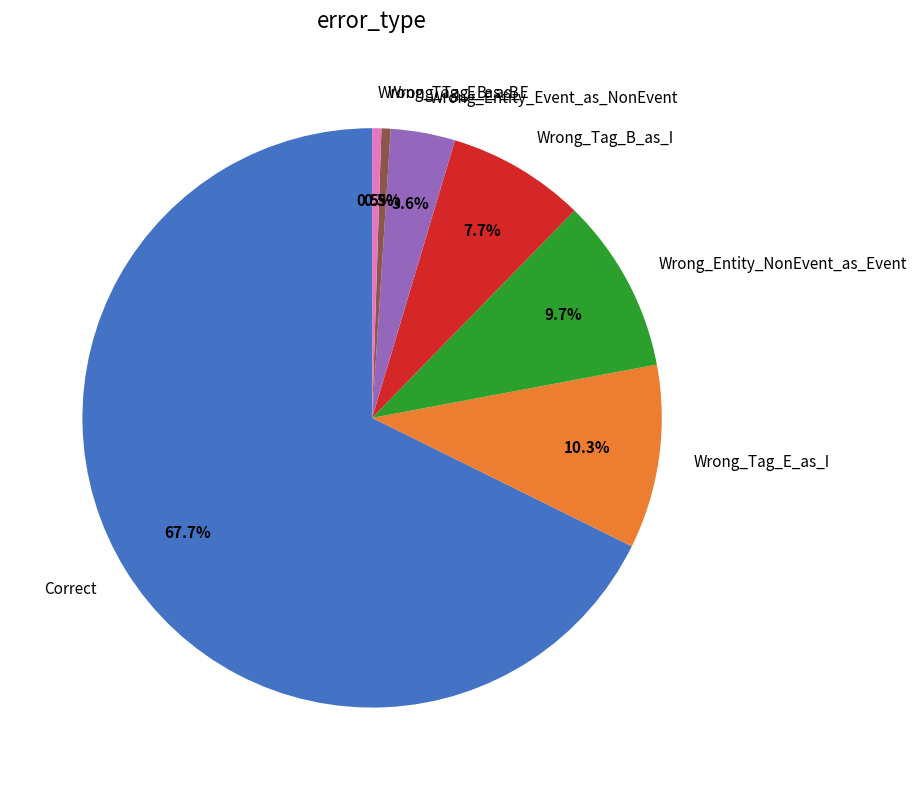

Is there a majority slice in this chart?

Yes